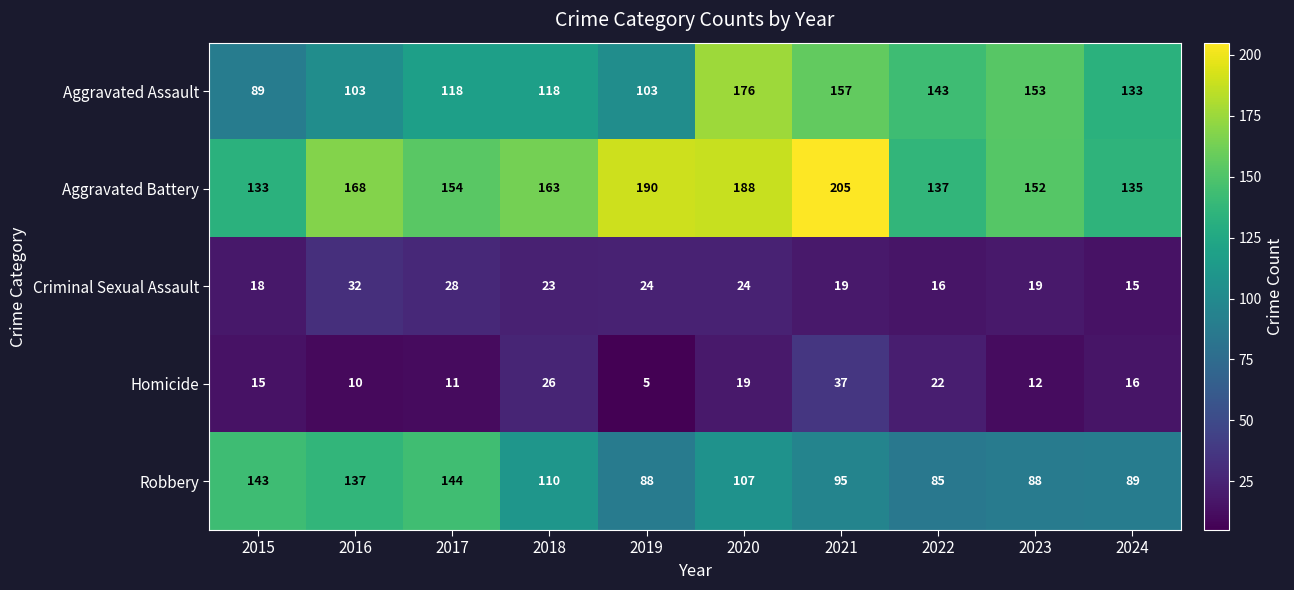

What is the difference between the maximum and minimum values in the Criminal Sexual Assault series?

17